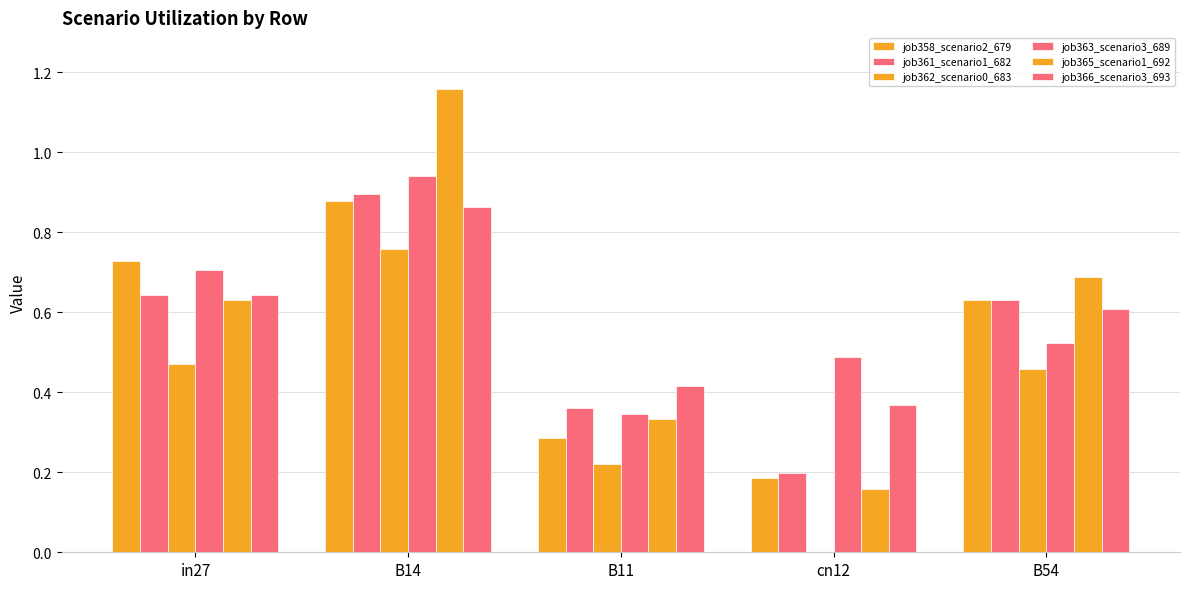

What is the average value of the job366_scenario3_693 series?

0.6